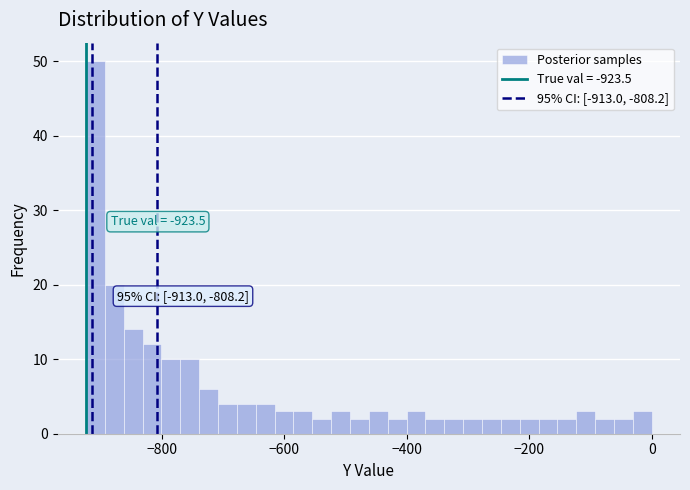

Read against the x-axis, roughly where is the centre of the tallest bar?

-900